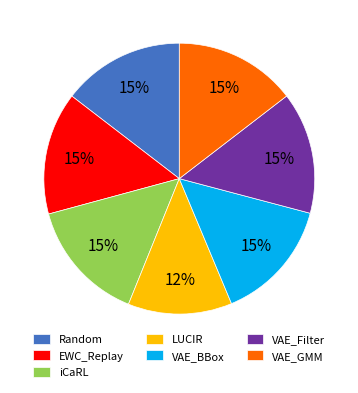

To the nearest percent, what is the average slice percentage?

14%